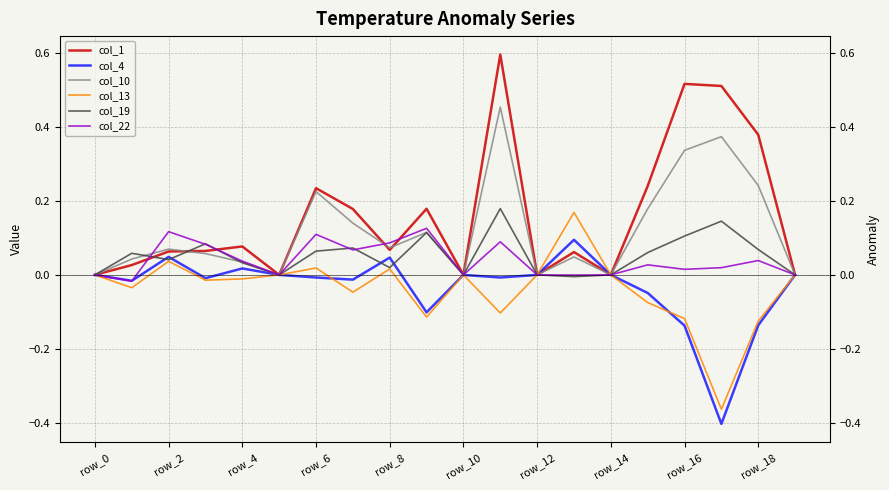

List the series in order of their peak value, highest first.

col_1, col_10, col_19, col_13, col_22, col_4